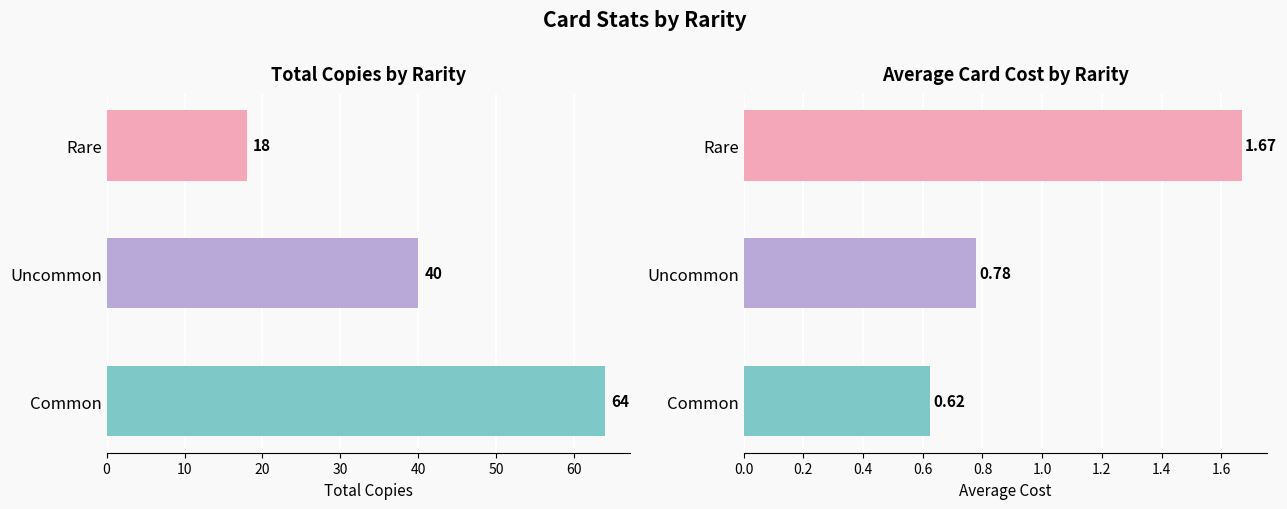

What is the difference between the maximum and minimum values in the Total Copies series?

46.0